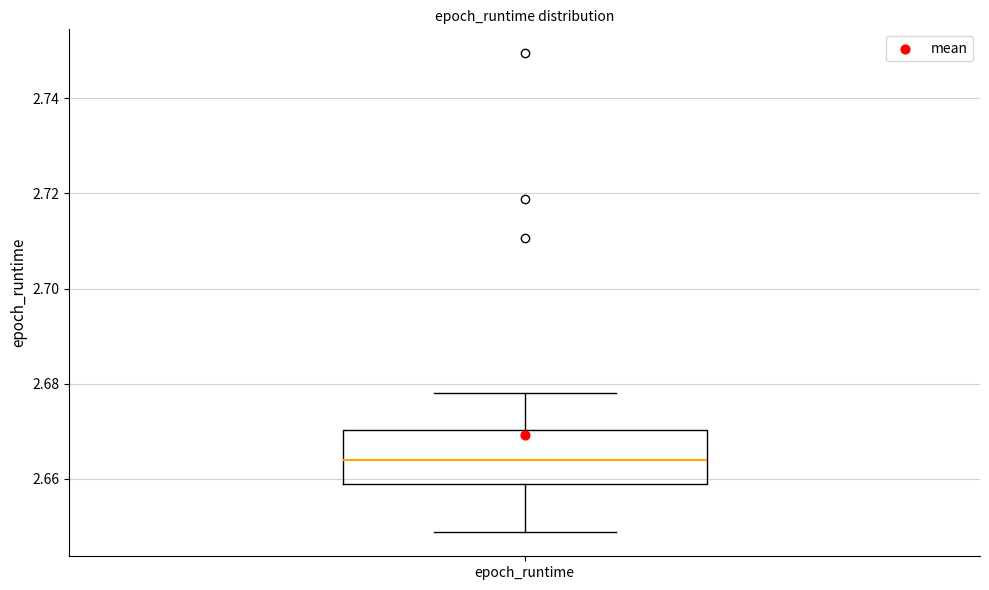

Read this box plot against the y-axis: the position of the median line, the range covered by the box, and the ends of both whiskers. The values are not printed on the chart, so give them approximately, as read against the axis.

median 2.664, box 2.658 to 2.670, whiskers 2.648 to 2.678